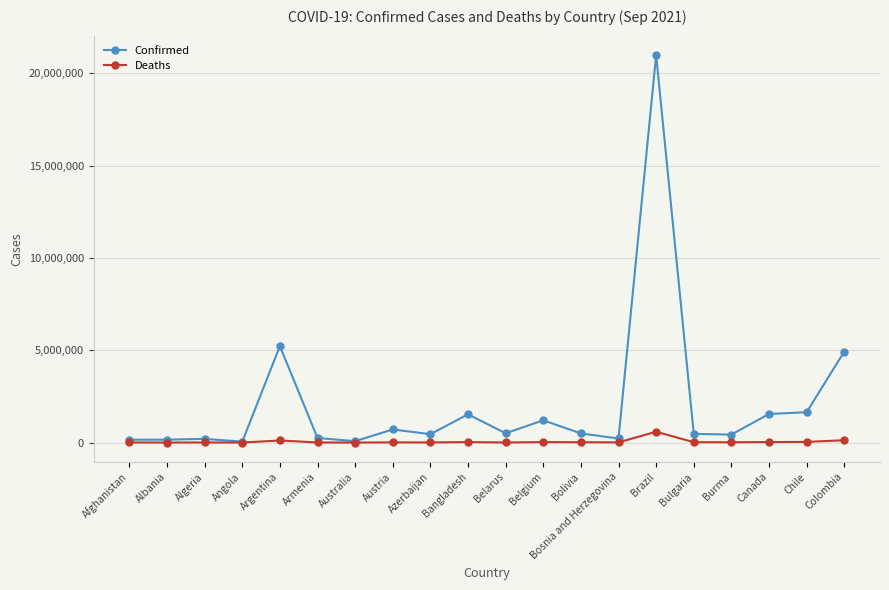

What is the label of the 5th point from the right?

Bulgaria